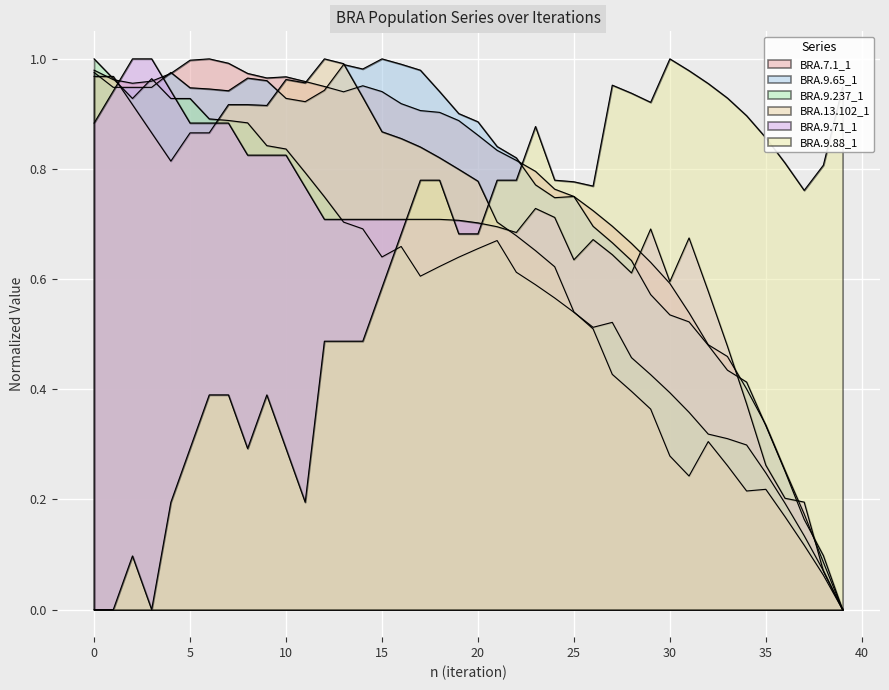

Where do BRA.9.237_1 and BRA.7.1_1 first cross each other?

1 and 2